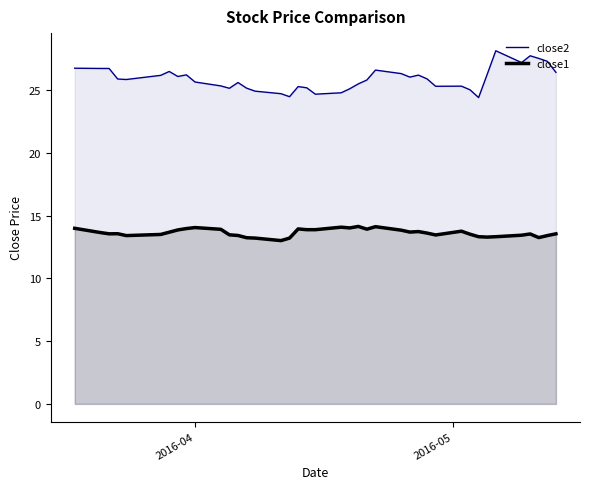

What is the minimum value for close2?

24.4